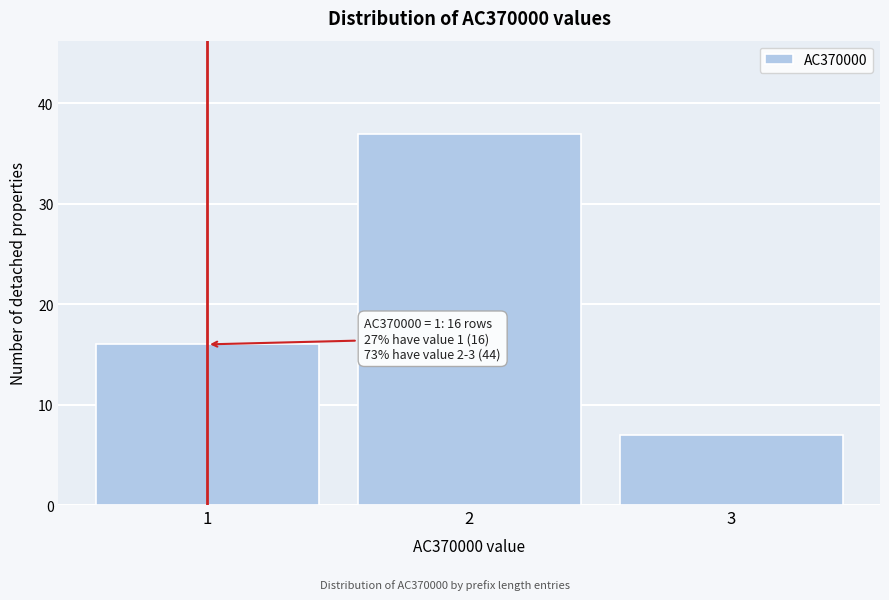

Over which range of the x-axis is the bar tallest?

1.5 to 2.5